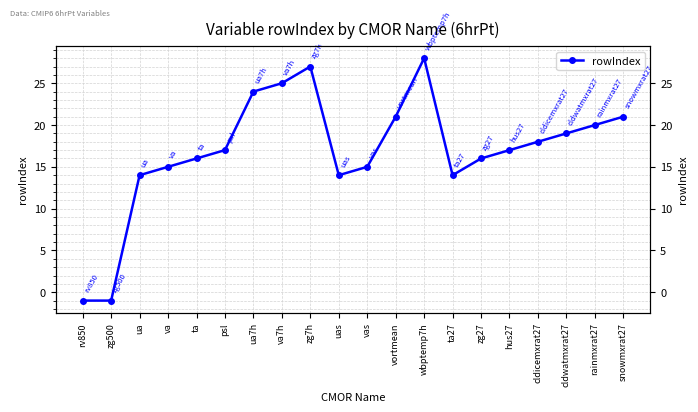

Reading right to left, extract all data points from this chart.

snowmxrat27=21	rainmxrat27=20	cldwatmxrat27=19	cldicemxrat27=18	hus27=17	zg27=16	ta27=14	wbptemp7h=28	vortmean=21	vas=15	uas=14	zg7h=27	va7h=25	ua7h=24	psl=17	ta=16	va=15	ua=14	zg500=-1	rv850=-1